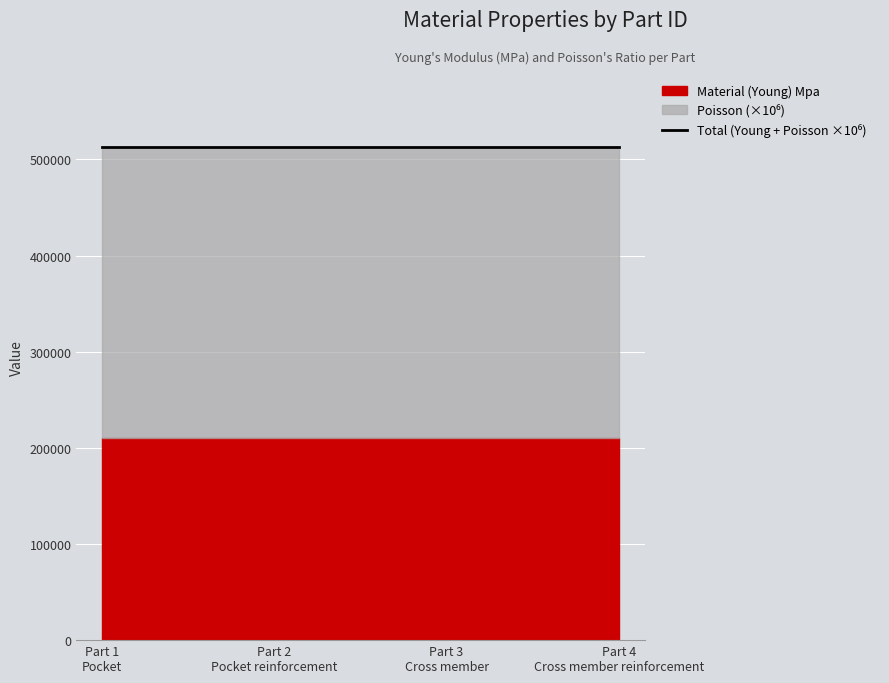

What is the difference between the highest and lowest values at 1?

209999.7